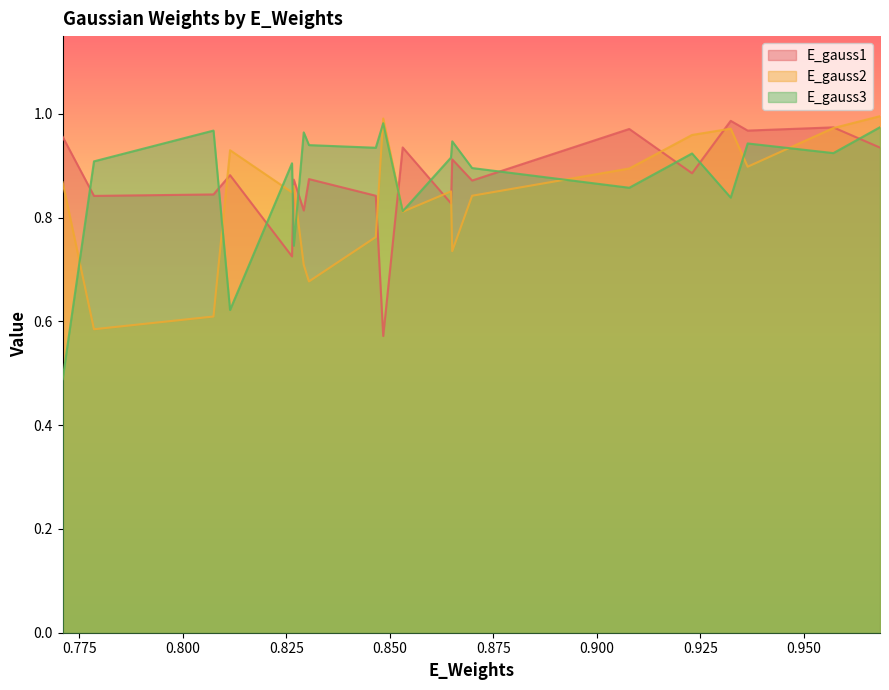

How many lines are shown in the chart?

3